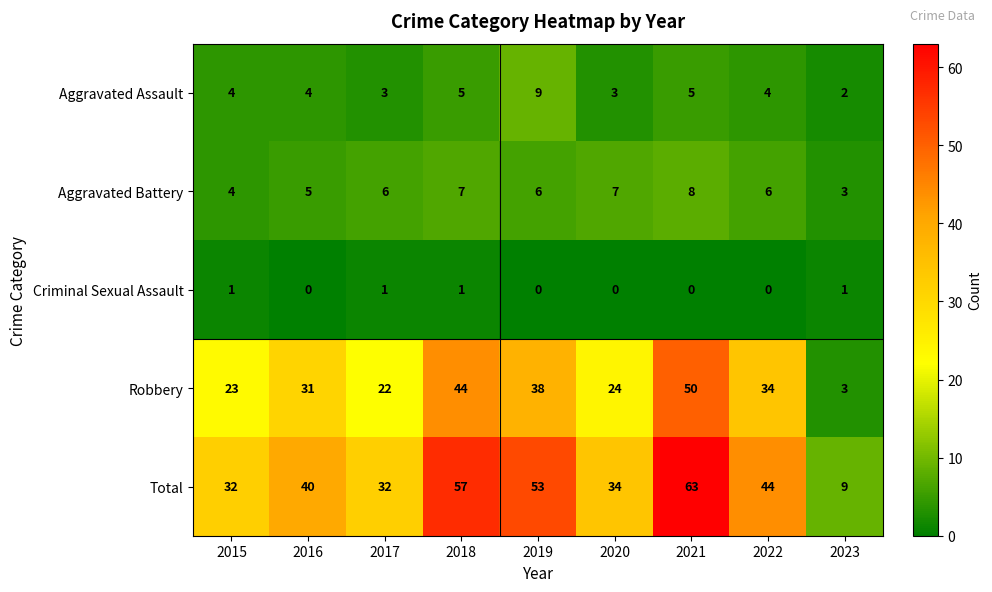

At how many categories does at least one series exceed 11?

8